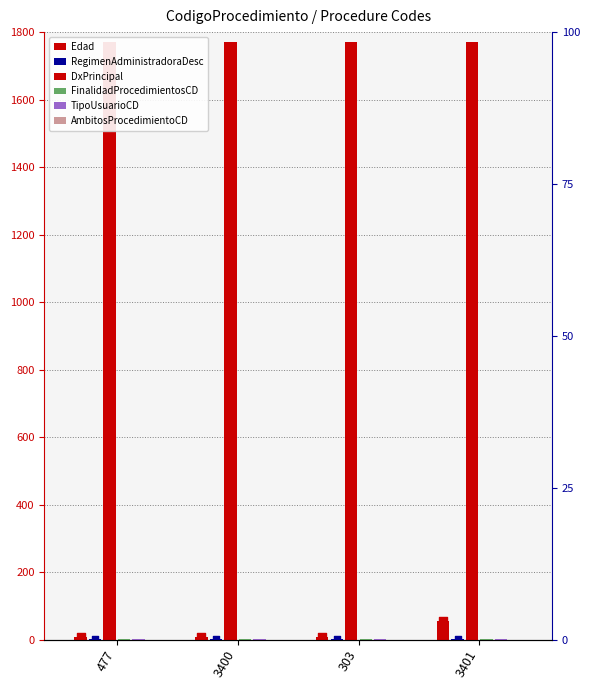

What are all the series names shown in the legend?

Edad, RegimenAdministradoraDesc, DxPrincipal, FinalidadProcedimientosCD, TipoUsuarioCD, AmbitosProcedimientoCD